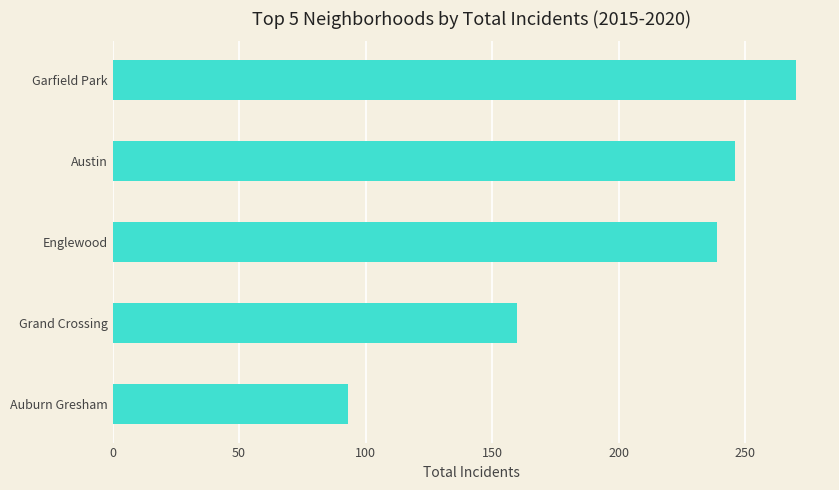

How many bars are there in total?

5